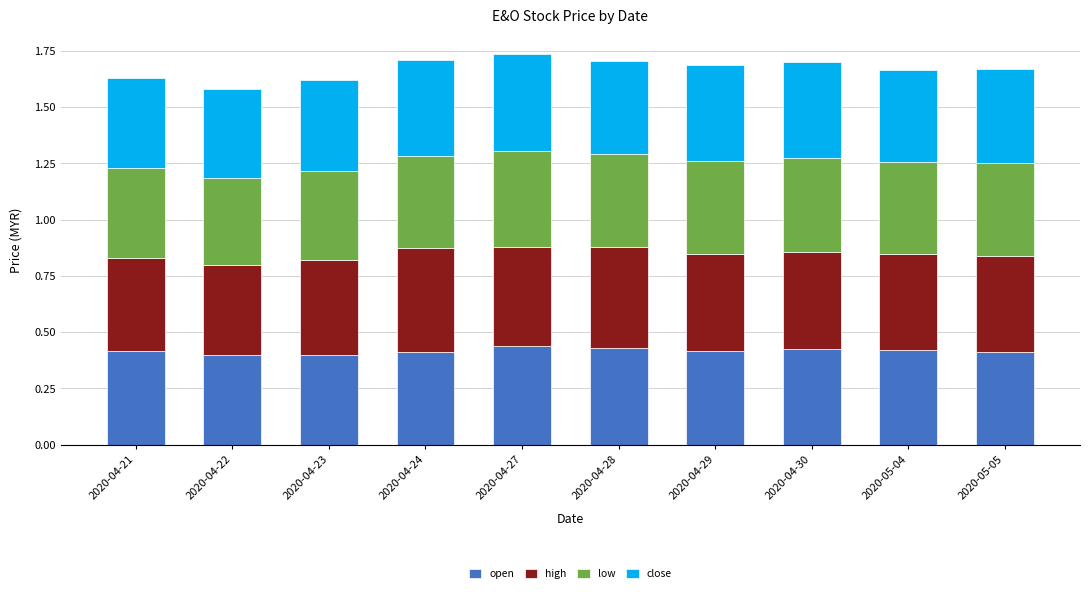

True or false: open has a value of 0.4 at 2020-05-05.

True